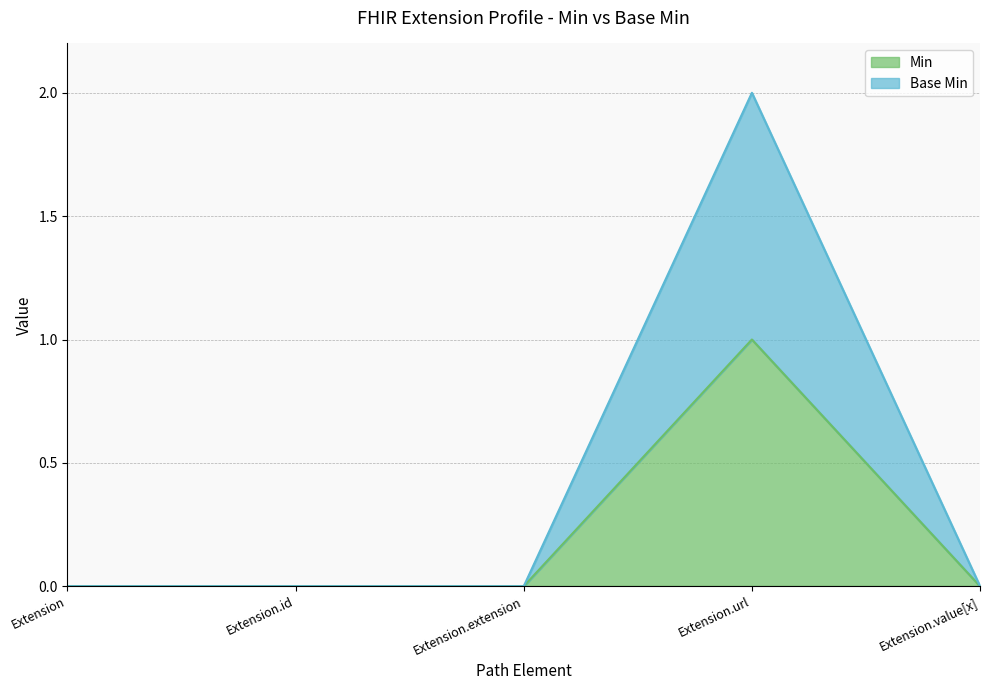

What are all the series names shown in the legend?

Min, Base Min